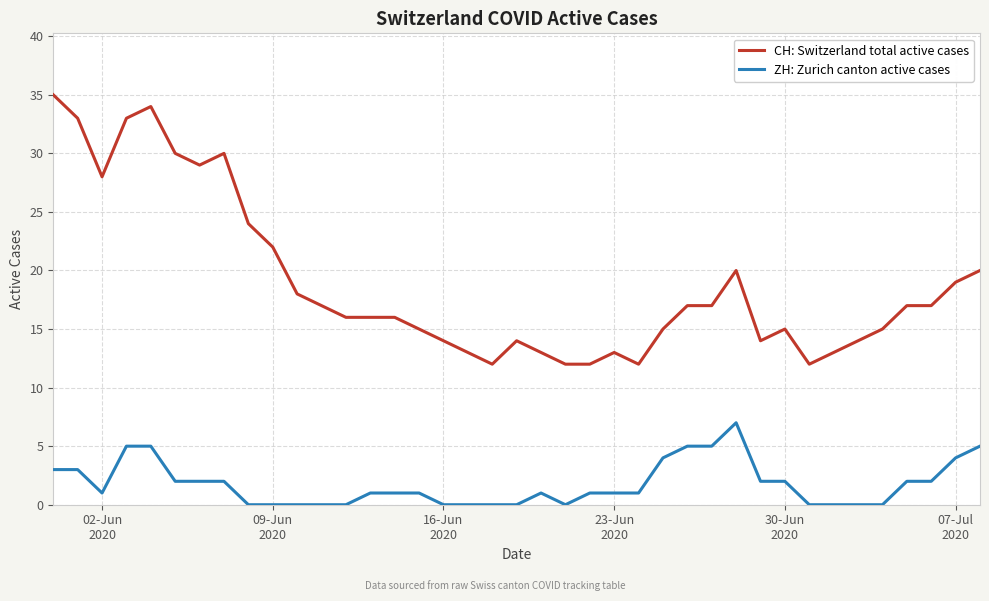

Which series has the largest total across all categories?

CH: Switzerland total active cases